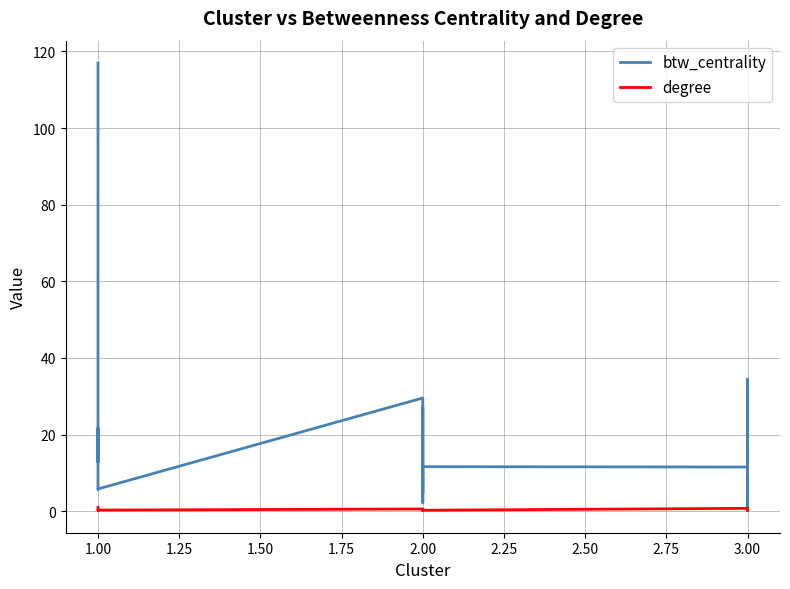

At 2.00, list the series in order from smallest to largest.

degree, btw_centrality